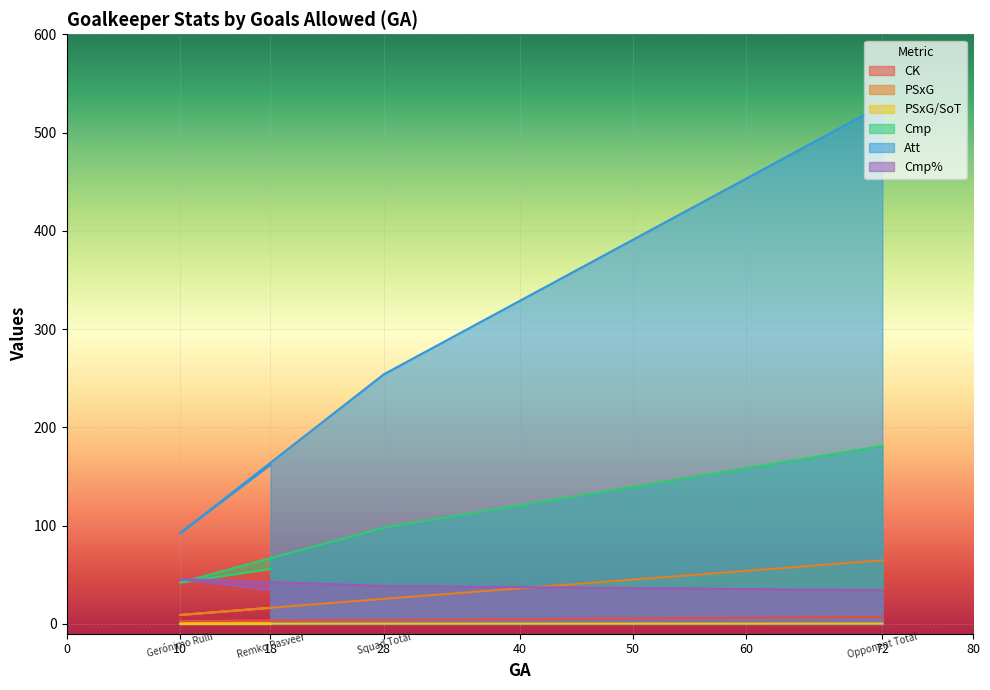

The Cmp series shows 98.0 at 28. True or false?

True